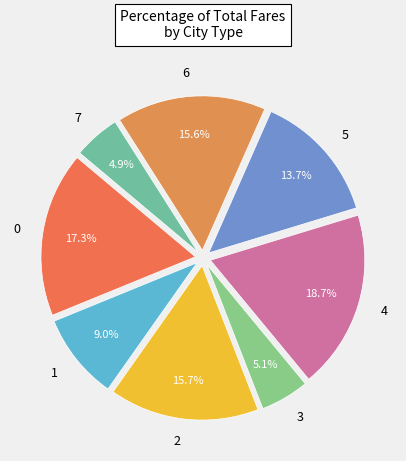

How many slices are in this pie chart?

8